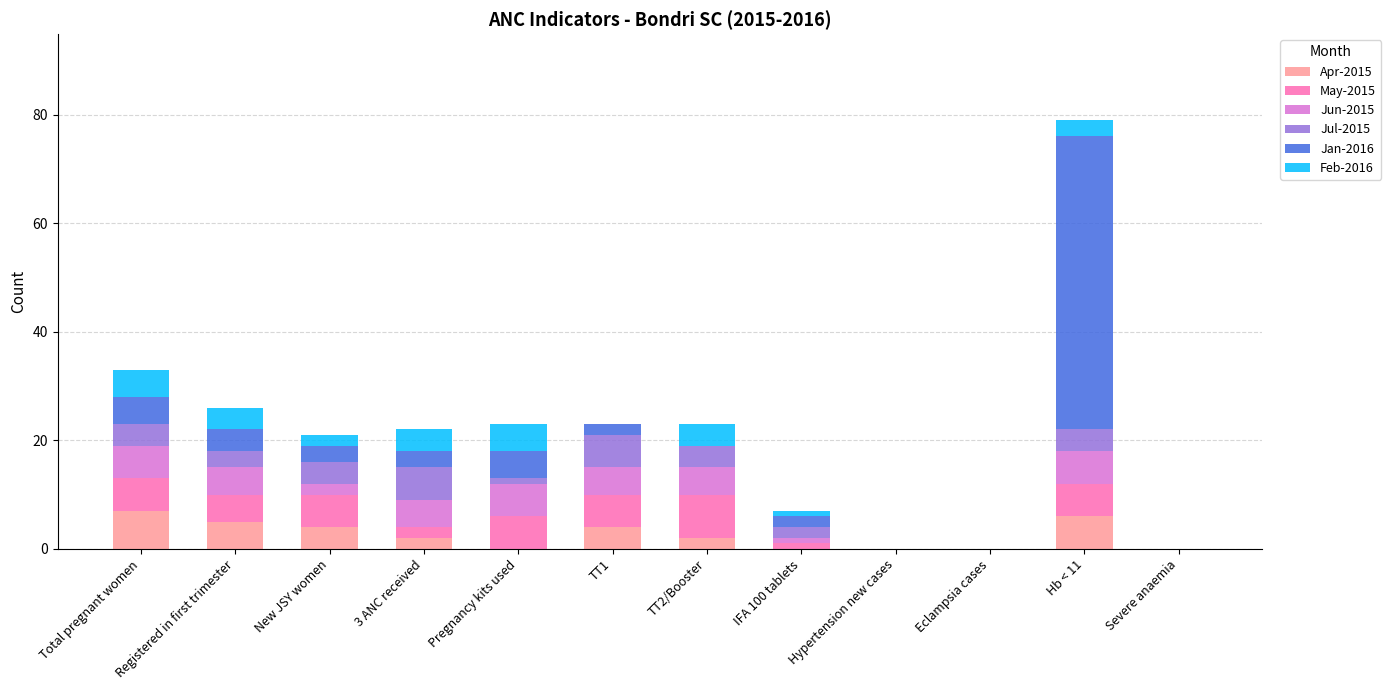

At which category is the sum across all series the highest?

Hb < 11